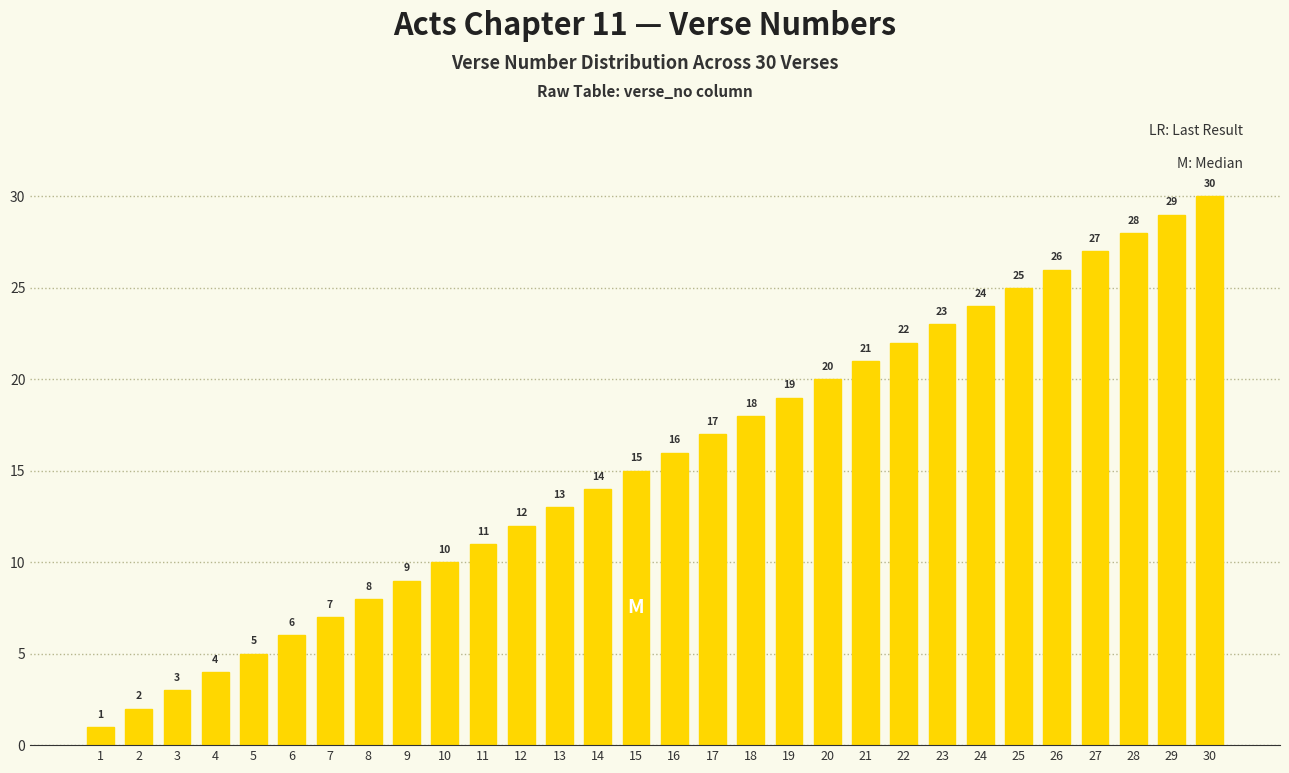

List the labels in order of value, largest first.

30, 29, 28, 27, 26, 25, 24, 23, 22, 21, 20, 19, 18, 17, 16, 15, 14, 13, 12, 11, 10, 9, 8, 7, 6, 5, 4, 3, 2, 1